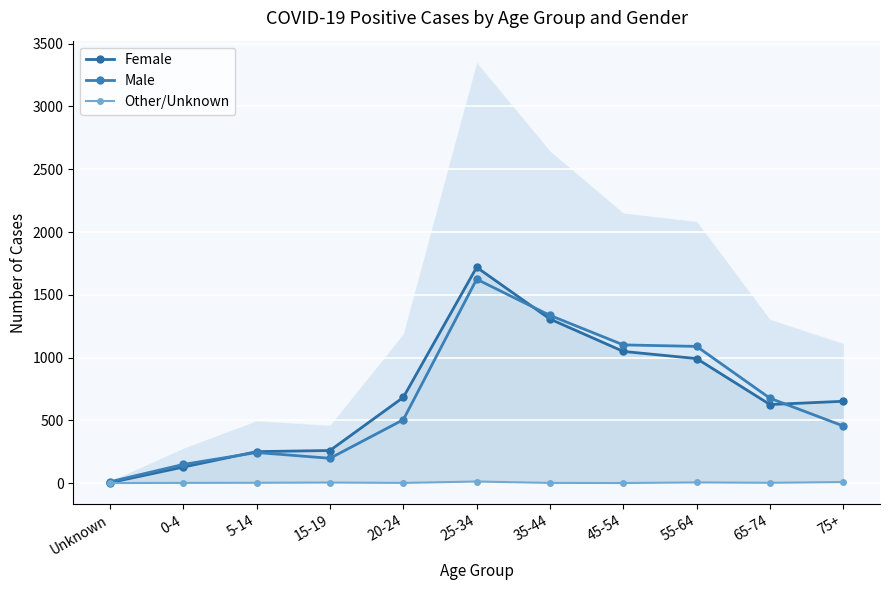

What is the sum of all Female values?

7671